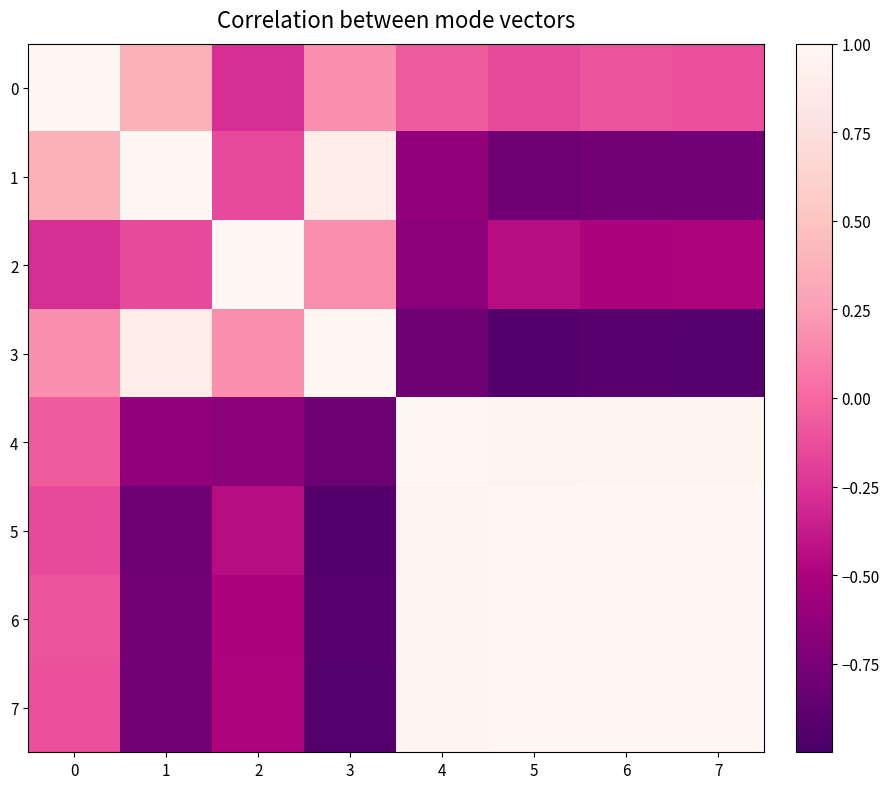

Rank the series by their maximum value, from highest to lowest.

0, 3, 4, 5, 6, 7, 1, 2